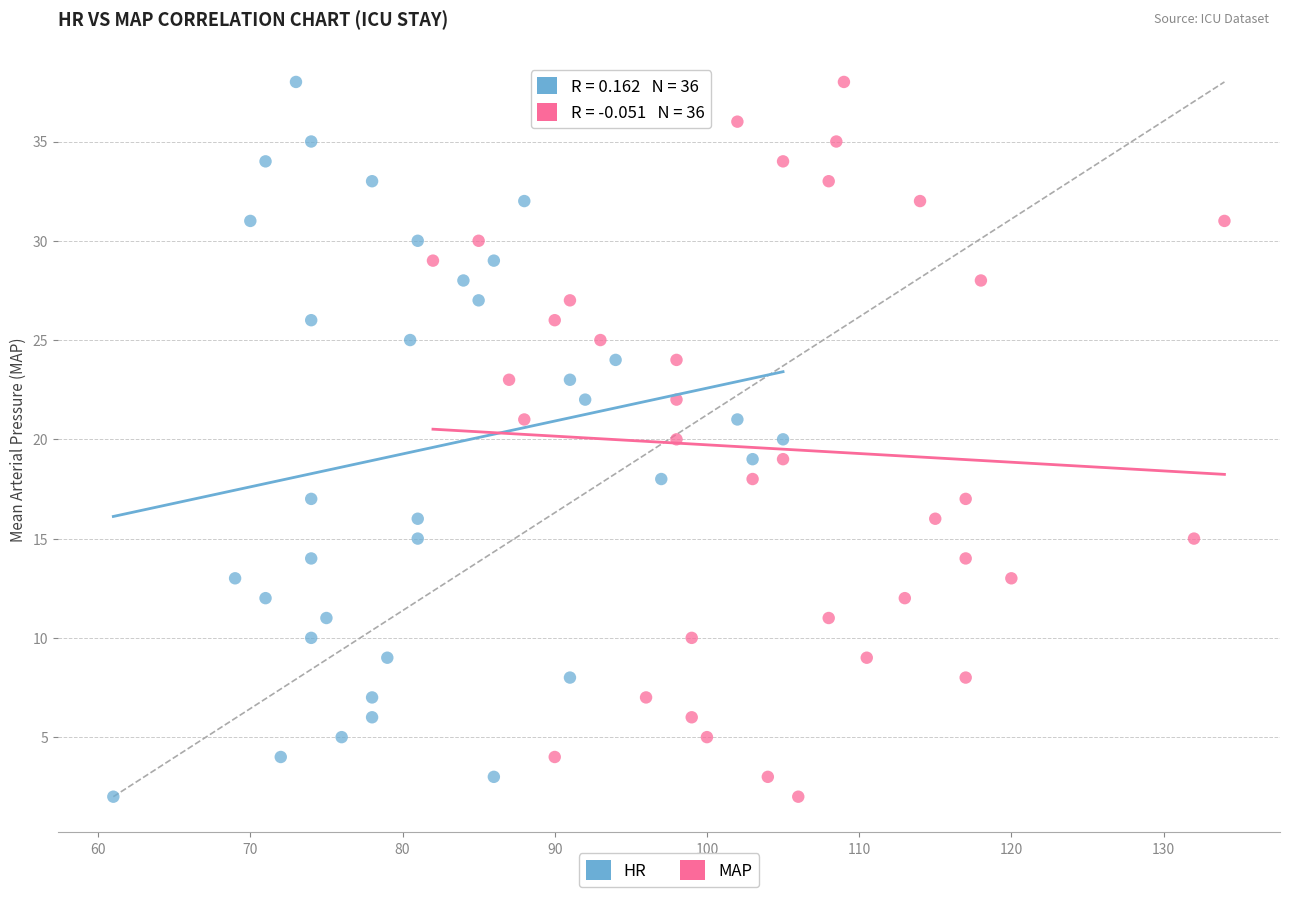

What are all the series names shown in the legend?

HR, MAP